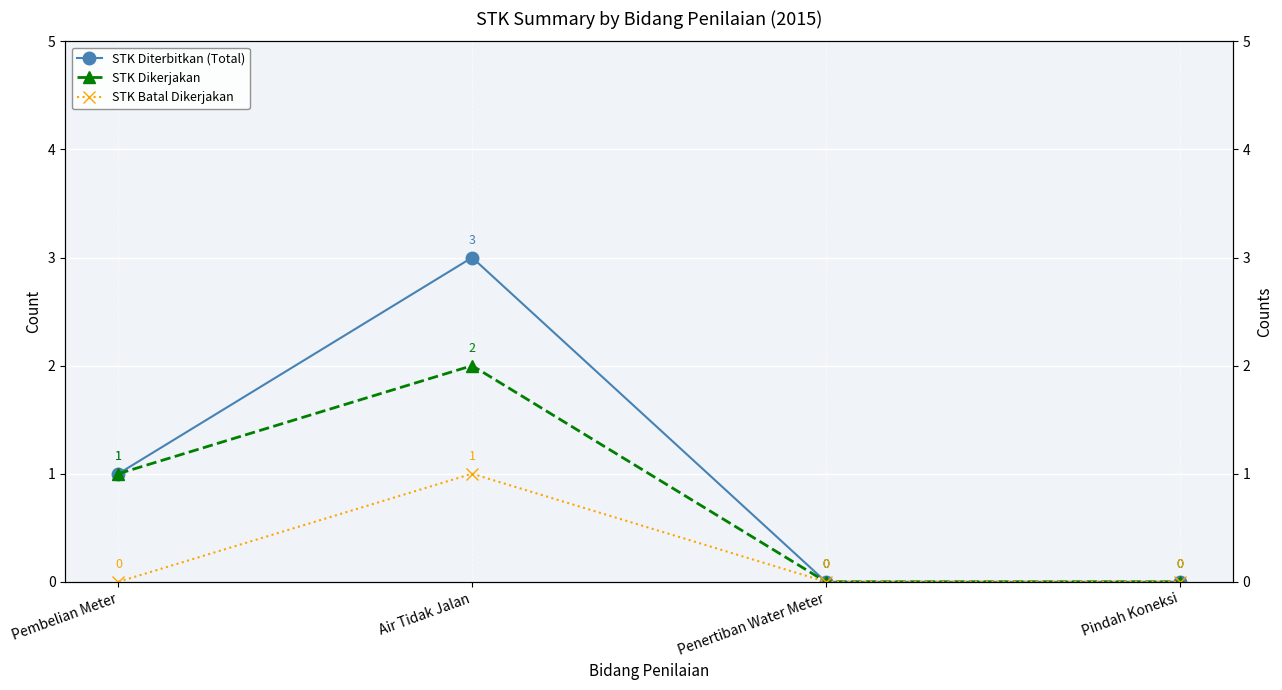

How many lines are shown in the chart?

3